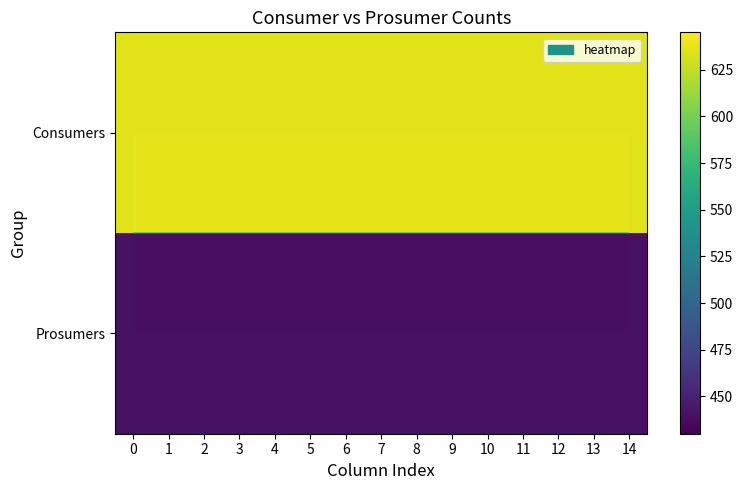

At 5, list the series in order from largest to smallest.

Consumers, Prosumers